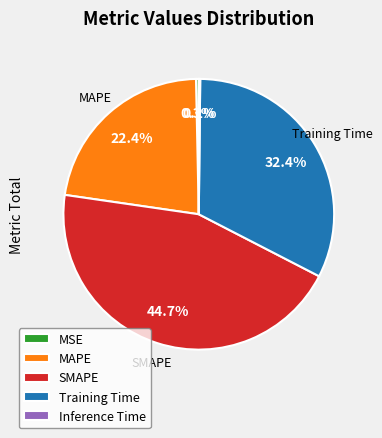

Is MAPE the majority of the pie?

No